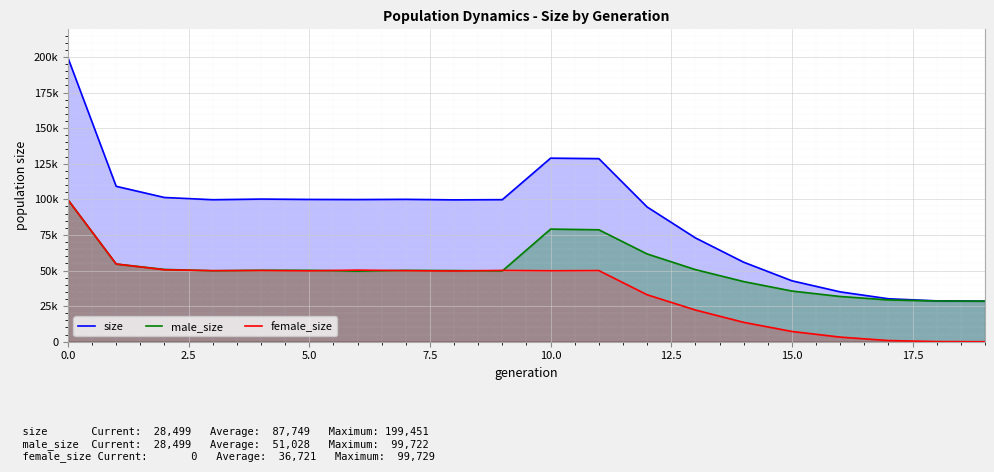

What is the value of the male_size point at the 17th from the left?

31769